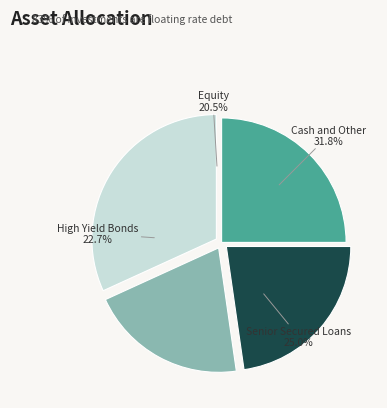

To the nearest percent, what is the average slice percentage?

25%